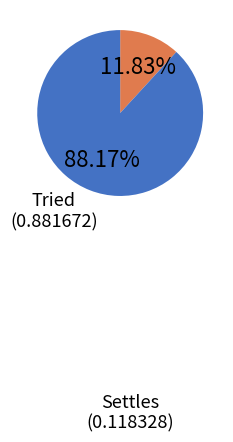

What percentage is the Tried slice, to the nearest percent?

88%